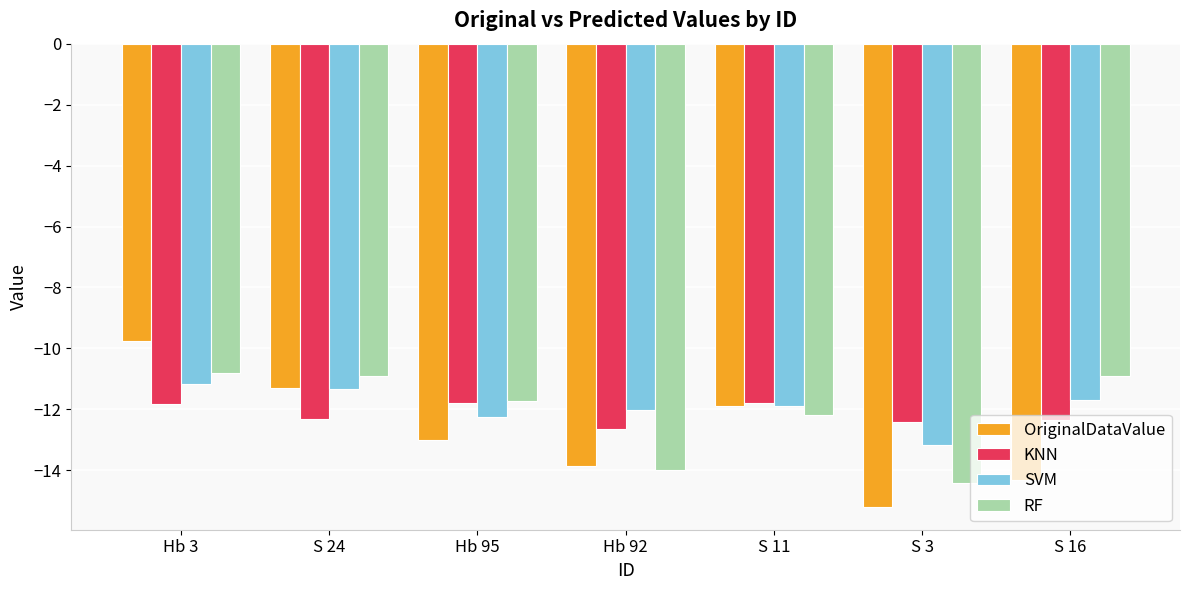

Rank the categories by SVM value from lowest to highest.

S 3, Hb 95, Hb 92, S 11, S 16, S 24, Hb 3